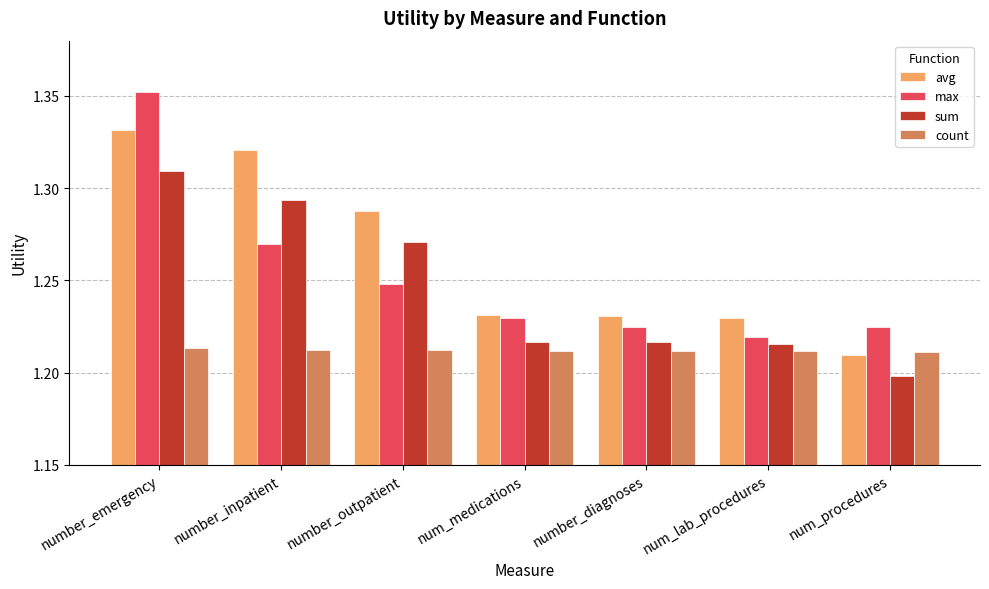

Which series changed the most between number_emergency and num_procedures?

max